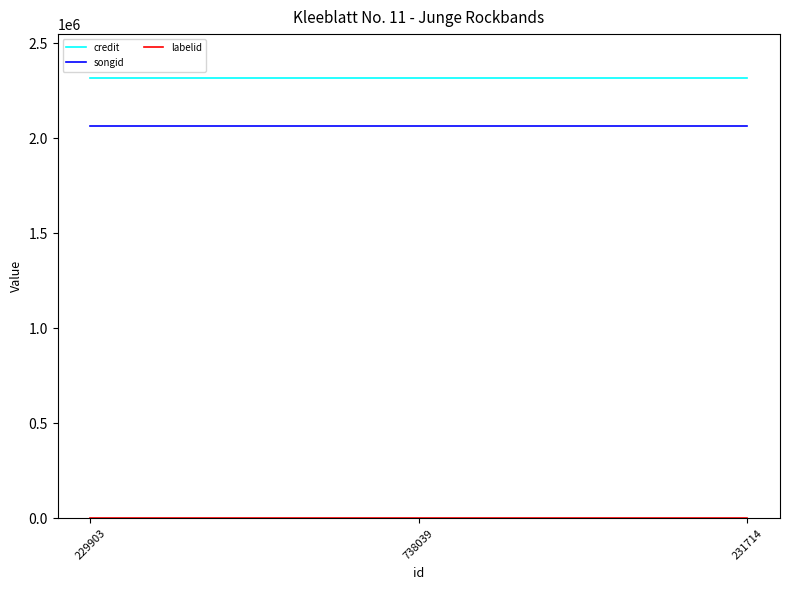

What is the average value of the credit series?

2315286